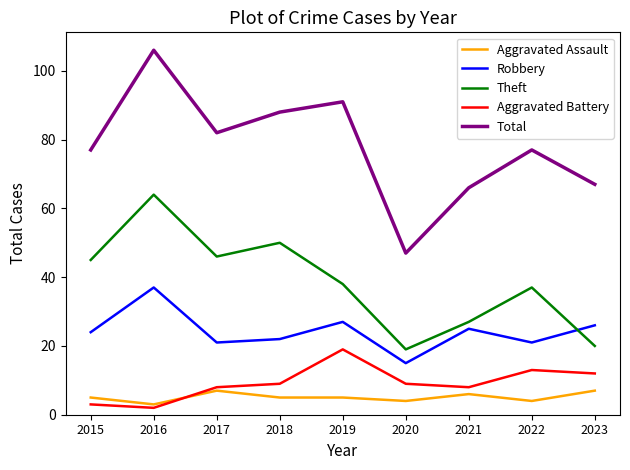

Reading right to left, transcribe all the data shown in this chart.

Aggravated Assault: 7	4	6	4	5	5	7	3	5
Robbery: 26	21	25	15	27	22	21	37	24
Theft: 20	37	27	19	38	50	46	64	45
Aggravated Battery: 12	13	8	9	19	9	8	2	3
Total: 67	77	66	47	91	88	82	106	77